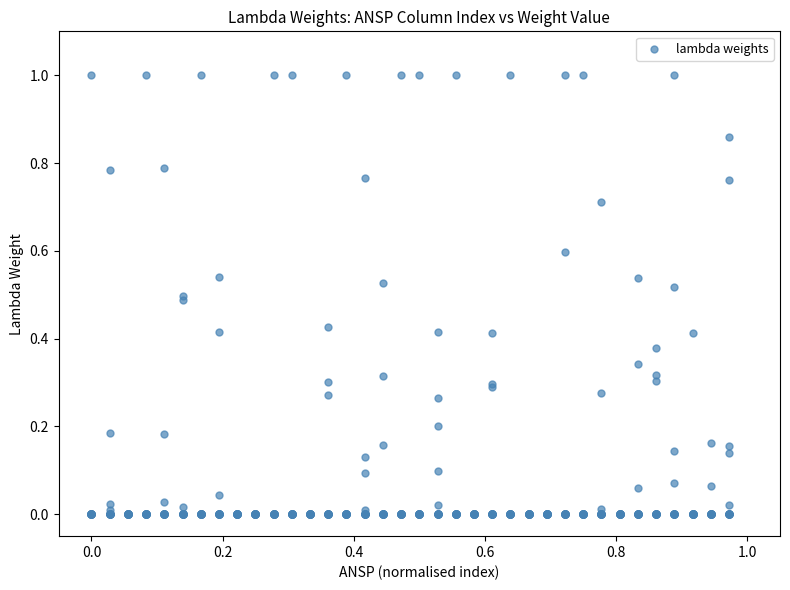

What is the range of X values (max minus min)?

1.0